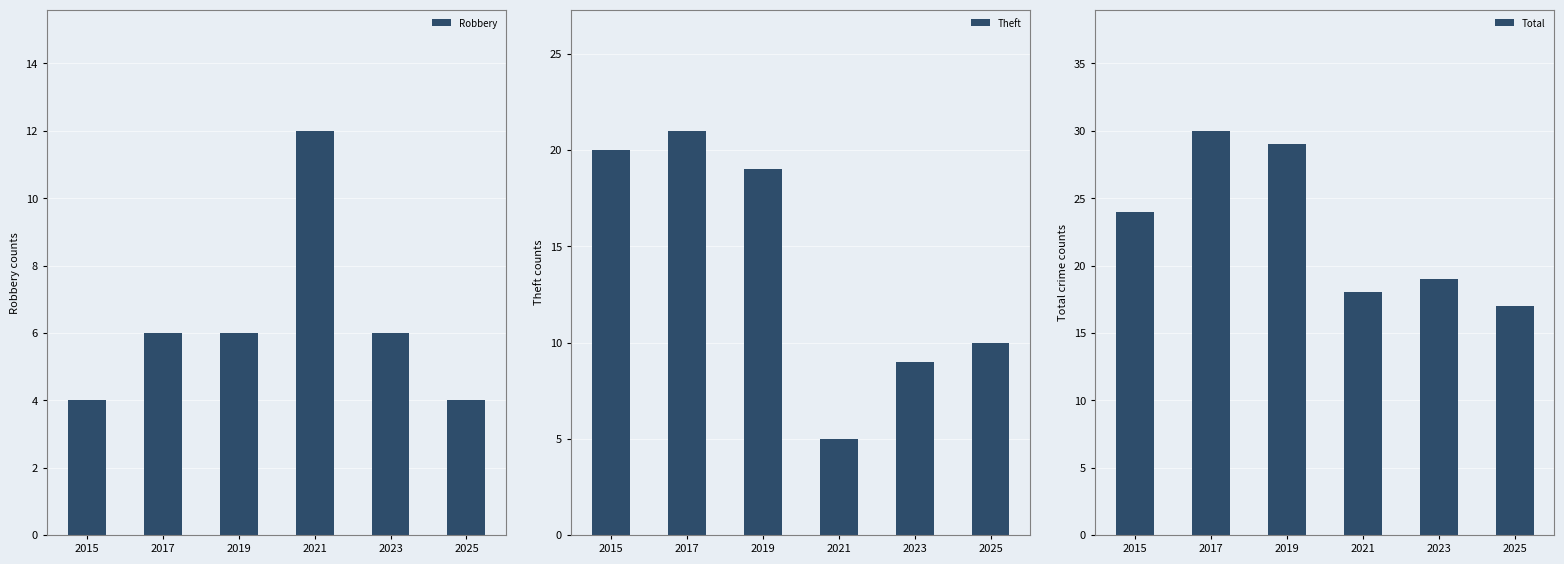

Which series has the largest total across all categories?

Total